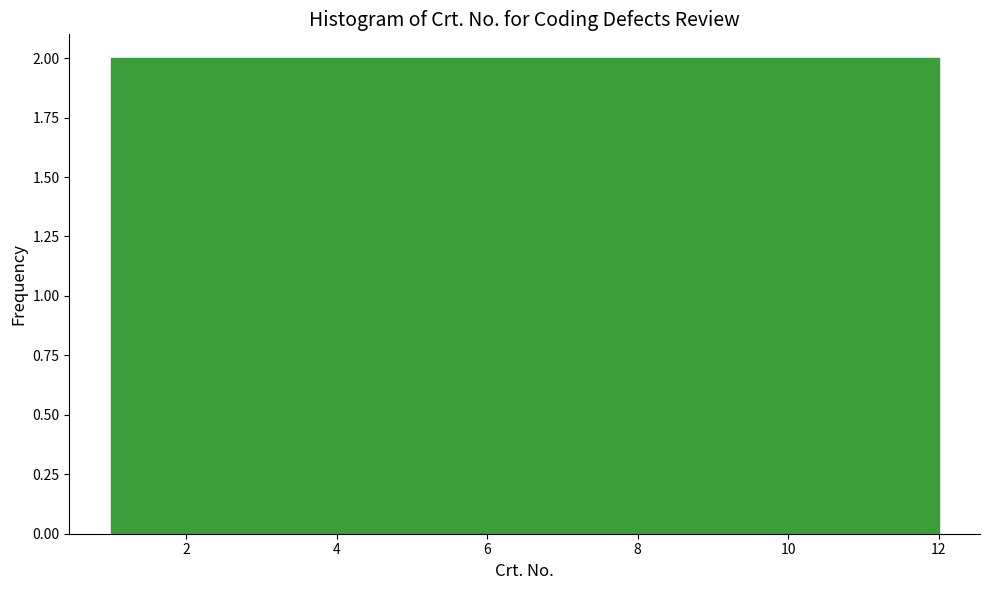

What is the height of the bar covering 2.8 to 4.6 on the x-axis? Neither the bar edges nor the heights are printed on the chart, so give them approximately, as read against the axes.

2